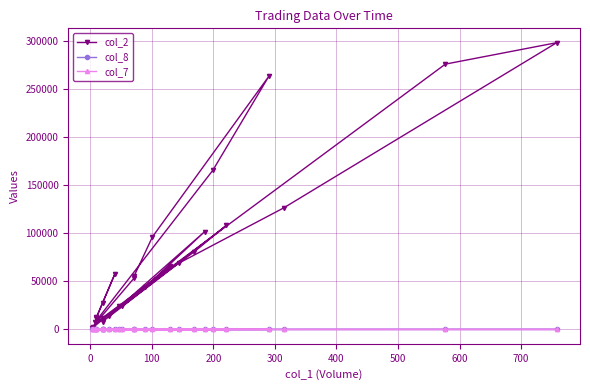

How many interior local valleys does the col_7 series have?

9